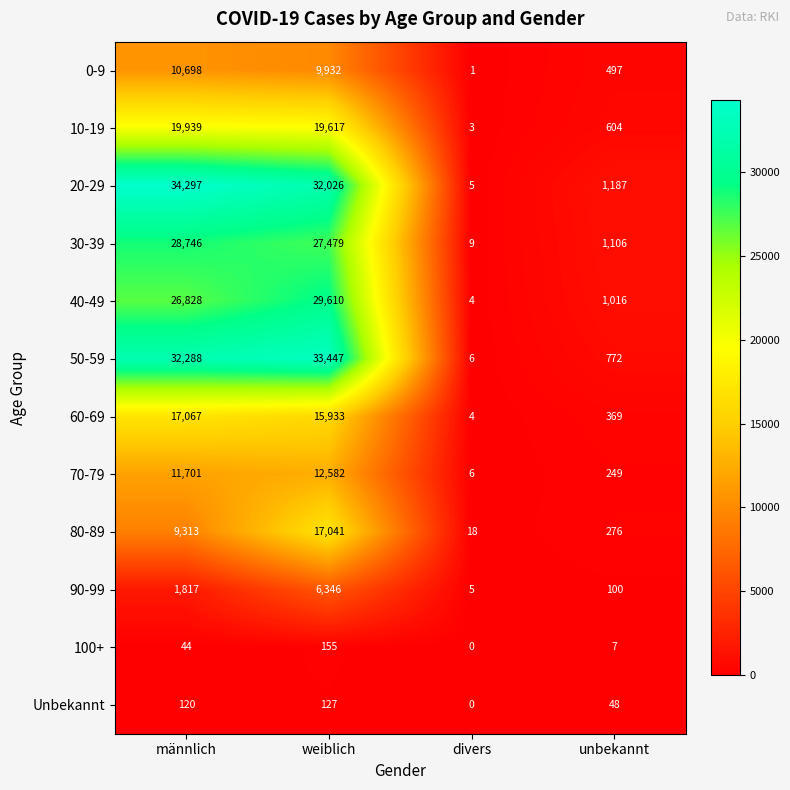

Between weiblich and divers, which series saw the biggest shift?

50-59